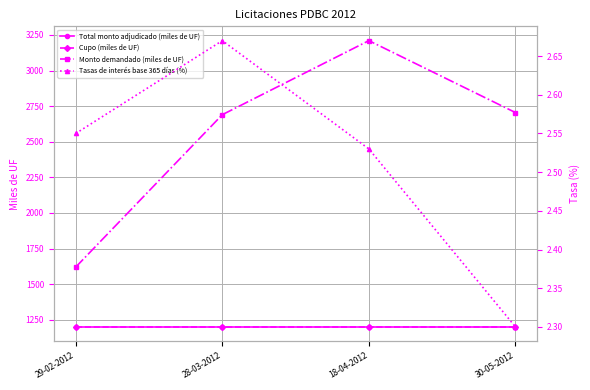

Between 29-02-2012 and 28-03-2012, which is larger?

29-02-2012